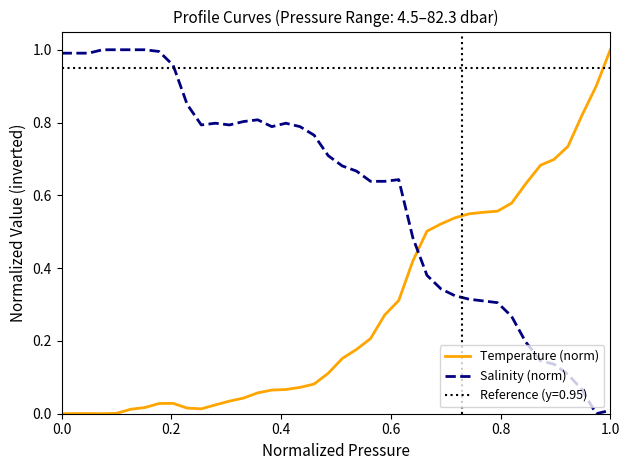

True or false: Temperature (norm) and Salinity (norm) cross at least once.

True